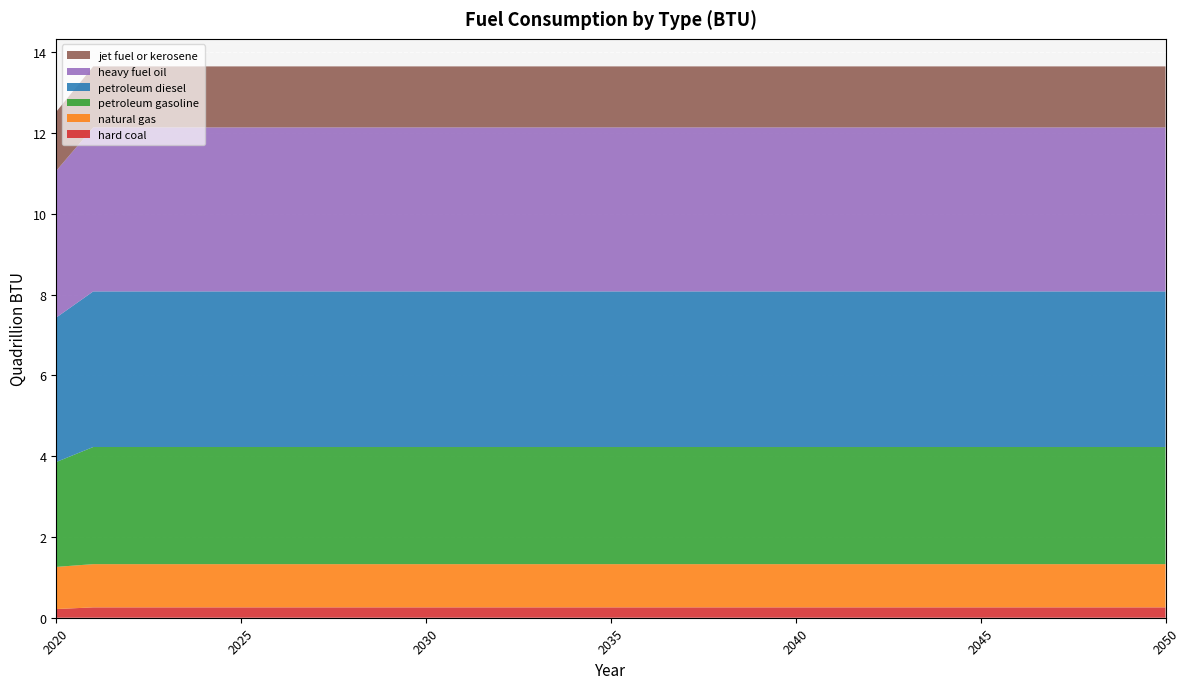

Reading left to right, transcribe all the data shown in this chart.

hard coal: 2020=214816485546900.0	2021=256535011112100.0	2022=256535011112100.0	2023=256535011112100.0	2024=256535011112100.0	2025=256535011112100.0	2026=256535011112100.0	2027=256535011112100.0	2028=256535011112100.0	2029=256535011112100.0	2030=256535011112100.0	2031=256535011112100.0	2032=256535011112100.0	2033=256535011112100.0	2034=256535011112100.0	2035=256535011112100.0	2036=256535011112100.0	2037=256535011112100.0	2038=256535011112100.0	2039=256535011112100.0	2040=256535011112100.0	2041=256535011112100.0	2042=256535011112100.0	2043=256535011112100.0	2044=256535011112100.0	2045=256535011112100.0	2046=256535011112100.0	2047=256535011112100.0	2048=256535011112100.0	2049=256535011112100.0	2050=256535011112100.0
natural gas: 2020=1043492829148800.0	2021=1069974869736600.0	2022=1069974869736600.0	2023=1069974869736600.0	2024=1069974869736600.0	2025=1069974869736600.0	2026=1069974869736600.0	2027=1069974869736600.0	2028=1069974869736600.0	2029=1069974869736600.0	2030=1069974869736600.0	2031=1069974869736600.0	2032=1069974869736600.0	2033=1069974869736600.0	2034=1069974869736600.0	2035=1069974869736600.0	2036=1069974869736600.0	2037=1069974869736600.0	2038=1069974869736600.0	2039=1069974869736600.0	2040=1069974869736600.0	2041=1069974869736600.0	2042=1069974869736600.0	2043=1069974869736600.0	2044=1069974869736600.0	2045=1069974869736600.0	2046=1069974869736600.0	2047=1069974869736600.0	2048=1069974869736600.0	2049=1069974869736600.0	2050=1069974869736600.0
petroleum gasoline: 2020=2596352969510100.0	2021=2899615664217300.0	2022=2899615664217300.0	2023=2899615664217300.0	2024=2899615664217300.0	2025=2899615664217300.0	2026=2899615664217300.0	2027=2899615664217300.0	2028=2899615664217300.0	2029=2899615664217300.0	2030=2899615664217300.0	2031=2899615664217300.0	2032=2899615664217300.0	2033=2899615664217300.0	2034=2899615664217300.0	2035=2899615664217300.0	2036=2899615664217300.0	2037=2899615664217300.0	2038=2899615664217300.0	2039=2899615664217300.0	2040=2899615664217300.0	2041=2899615664217300.0	2042=2899615664217300.0	2043=2899615664217300.0	2044=2899615664217300.0	2045=2899615664217300.0	2046=2899615664217300.0	2047=2899615664217300.0	2048=2899615664217300.0	2049=2899615664217300.0	2050=2899615664217300.0
petroleum diesel: 2020=3575836482161700.0	2021=3851127075559200.5	2022=3851127075559200.5	2023=3851127075559200.5	2024=3851127075559200.5	2025=3851127075559200.5	2026=3851127075559200.5	2027=3851127075559200.5	2028=3851127075559200.5	2029=3851127075559200.5	2030=3851127075559200.5	2031=3851127075559200.5	2032=3851127075559200.5	2033=3851127075559200.5	2034=3851127075559200.5	2035=3851127075559200.5	2036=3851127075559200.5	2037=3851127075559200.5	2038=3851127075559200.5	2039=3851127075559200.5	2040=3851127075559200.5	2041=3851127075559200.5	2042=3851127075559200.5	2043=3851127075559200.5	2044=3851127075559200.5	2045=3851127075559200.5	2046=3851127075559200.5	2047=3851127075559200.5	2048=3851127075559200.5	2049=3851127075559200.5	2050=3851127075559200.5
heavy fuel oil: 2020=3633127926026100.0	2021=4059207751712100.0	2022=4059207751712100.0	2023=4059207751712100.0	2024=4059207751712100.0	2025=4059207751712100.0	2026=4059207751712100.0	2027=4059207751712100.0	2028=4059207751712100.0	2029=4059207751712100.0	2030=4059207751712100.0	2031=4059207751712100.0	2032=4059207751712100.0	2033=4059207751712100.0	2034=4059207751712100.0	2035=4059207751712100.0	2036=4059207751712100.0	2037=4059207751712100.0	2038=4059207751712100.0	2039=4059207751712100.0	2040=4059207751712100.0	2041=4059207751712100.0	2042=4059207751712100.0	2043=4059207751712100.0	2044=4059207751712100.0	2045=4059207751712100.0	2046=4059207751712100.0	2047=4059207751712100.0	2048=4059207751712100.0	2049=4059207751712100.0	2050=4059207751712100.0
jet fuel or kerosene: 2020=1460939913894600.0	2021=1509642506327400.0	2022=1509642506327400.0	2023=1509642506327400.0	2024=1509642506327400.0	2025=1509642506327400.0	2026=1509642506327400.0	2027=1509642506327400.0	2028=1509642506327400.0	2029=1509642506327400.0	2030=1509642506327400.0	2031=1509642506327400.0	2032=1509642506327400.0	2033=1509642506327400.0	2034=1509642506327400.0	2035=1509642506327400.0	2036=1509642506327400.0	2037=1509642506327400.0	2038=1509642506327400.0	2039=1509642506327400.0	2040=1509642506327400.0	2041=1509642506327400.0	2042=1509642506327400.0	2043=1509642506327400.0	2044=1509642506327400.0	2045=1509642506327400.0	2046=1509642506327400.0	2047=1509642506327400.0	2048=1509642506327400.0	2049=1509642506327400.0	2050=1509642506327400.0